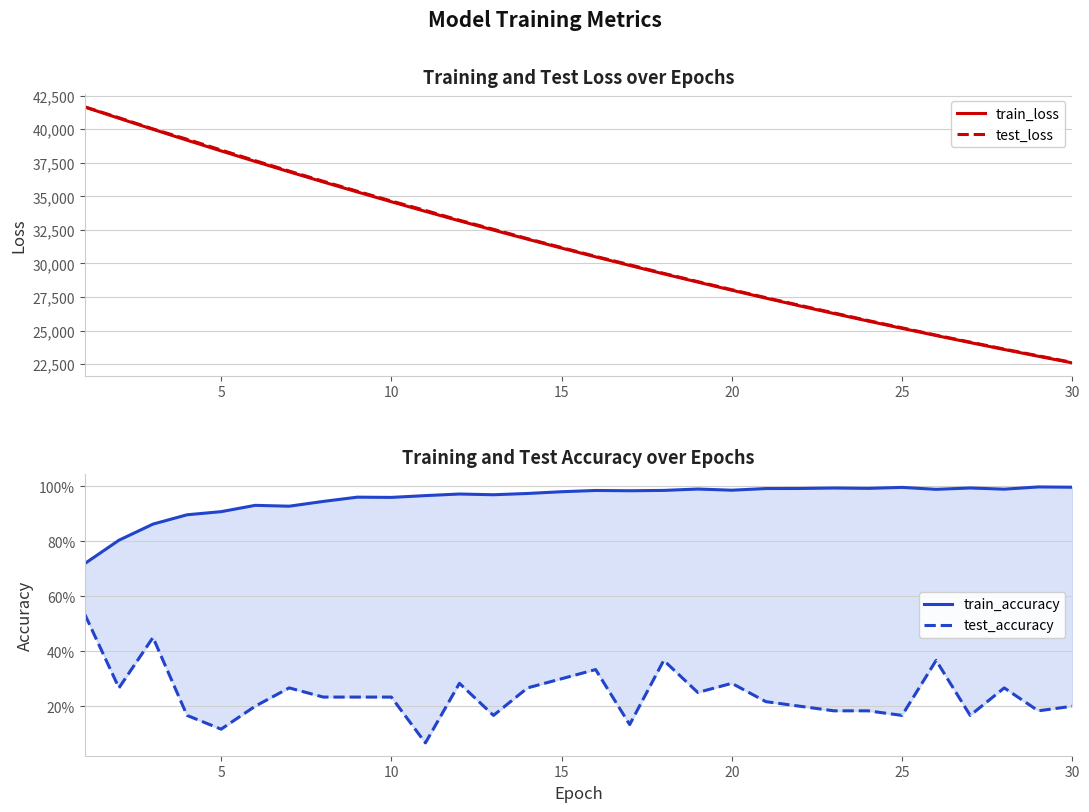

In test_accuracy, how many points are lower than both neighbors (excluding endpoints)?

9